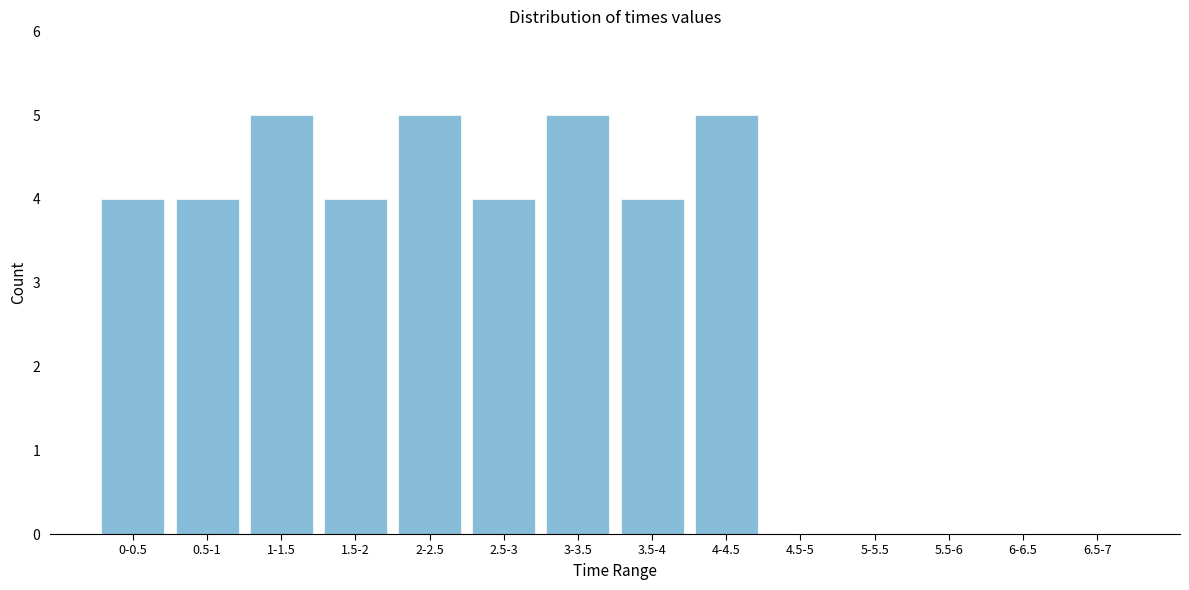

Reading right to left, extract all data points from this chart.

6.5-7=0	6-6.5=0	5.5-6=0	5-5.5=0	4.5-5=0	4-4.5=5	3.5-4=4	3-3.5=5	2.5-3=4	2-2.5=5	1.5-2=4	1-1.5=5	0.5-1=4	0-0.5=4